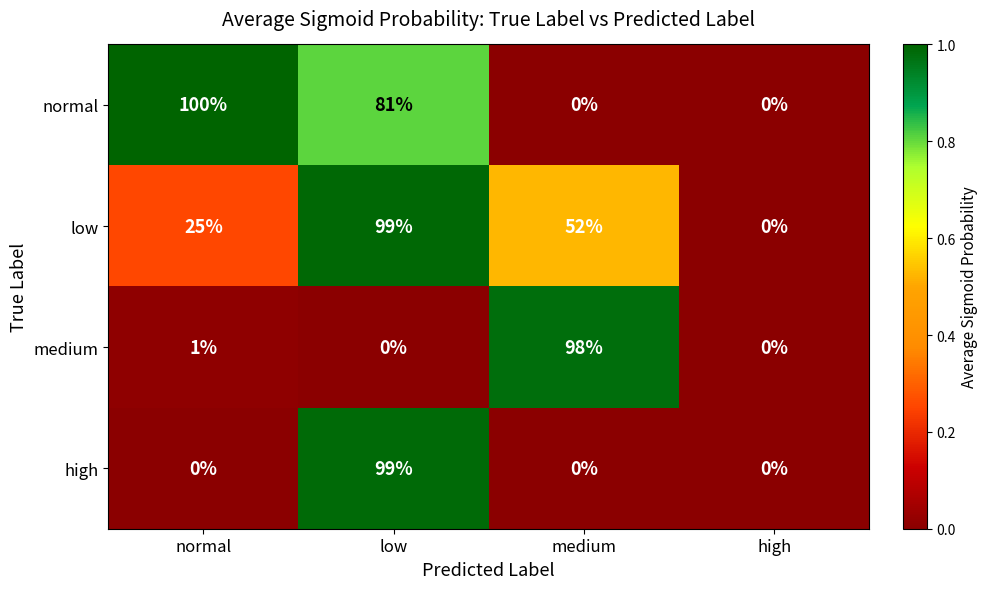

What is the spread (max minus min) of values at low?

99